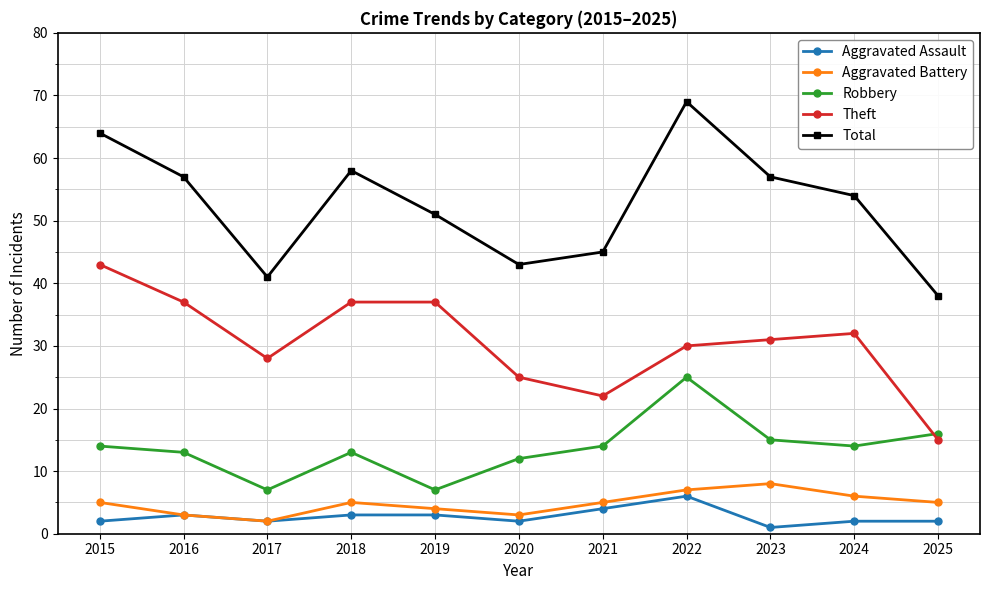

How many distinct data groups are displayed?

5